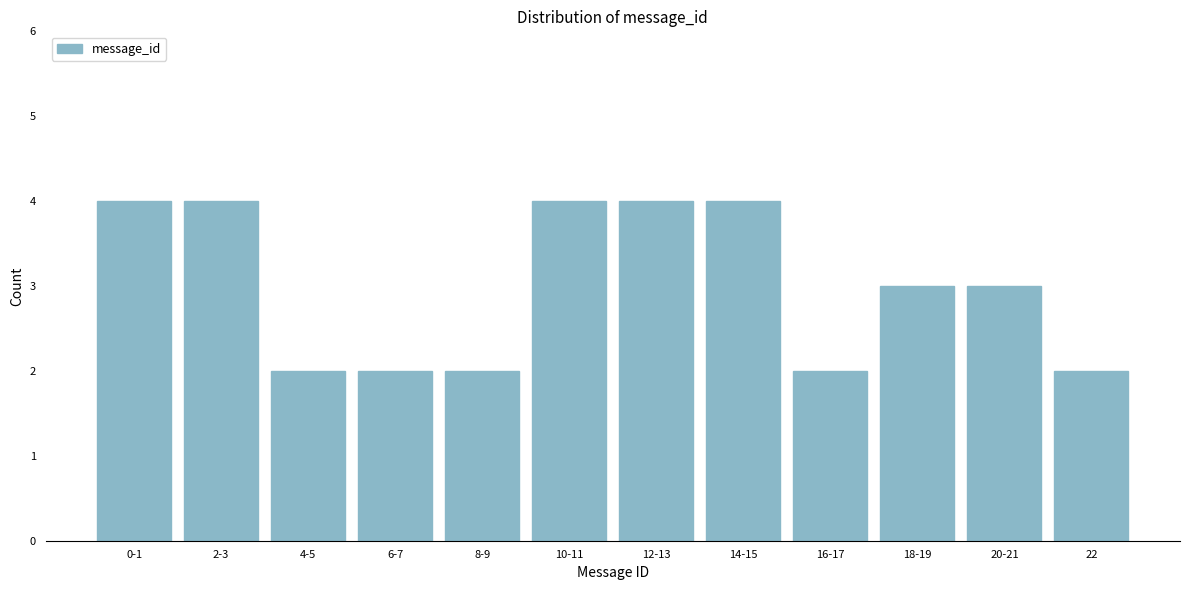

Reading left to right, list all the values displayed in this chart.

4	4	2	2	2	4	4	4	2	3	3	2